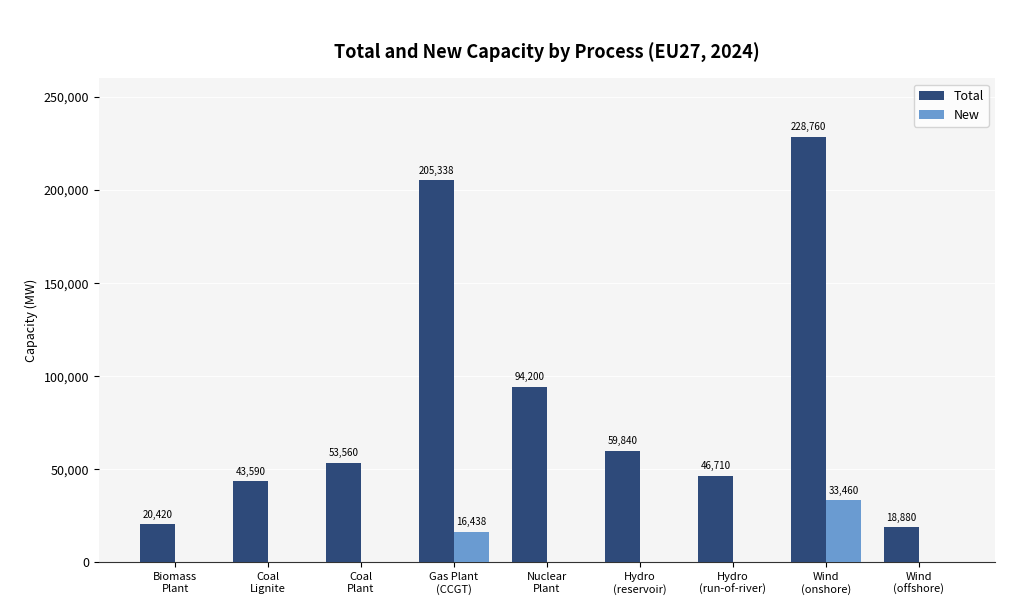

Which series has the largest total across all categories?

Total